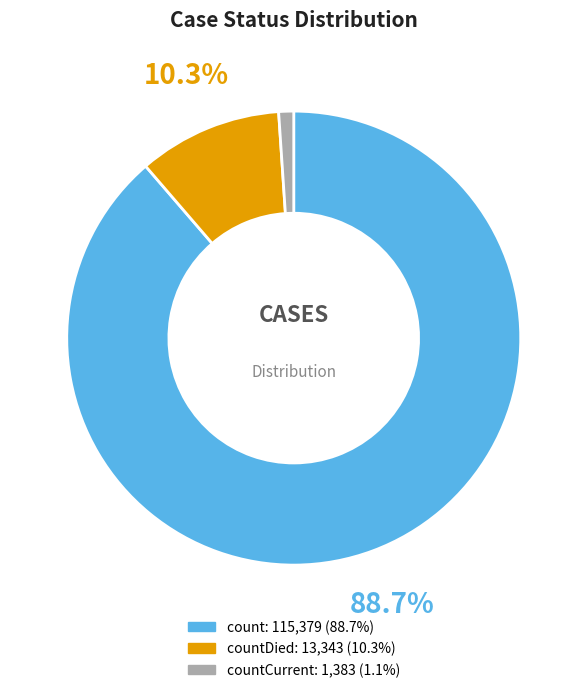

Is there any slice that represents more than half of the pie?

Yes